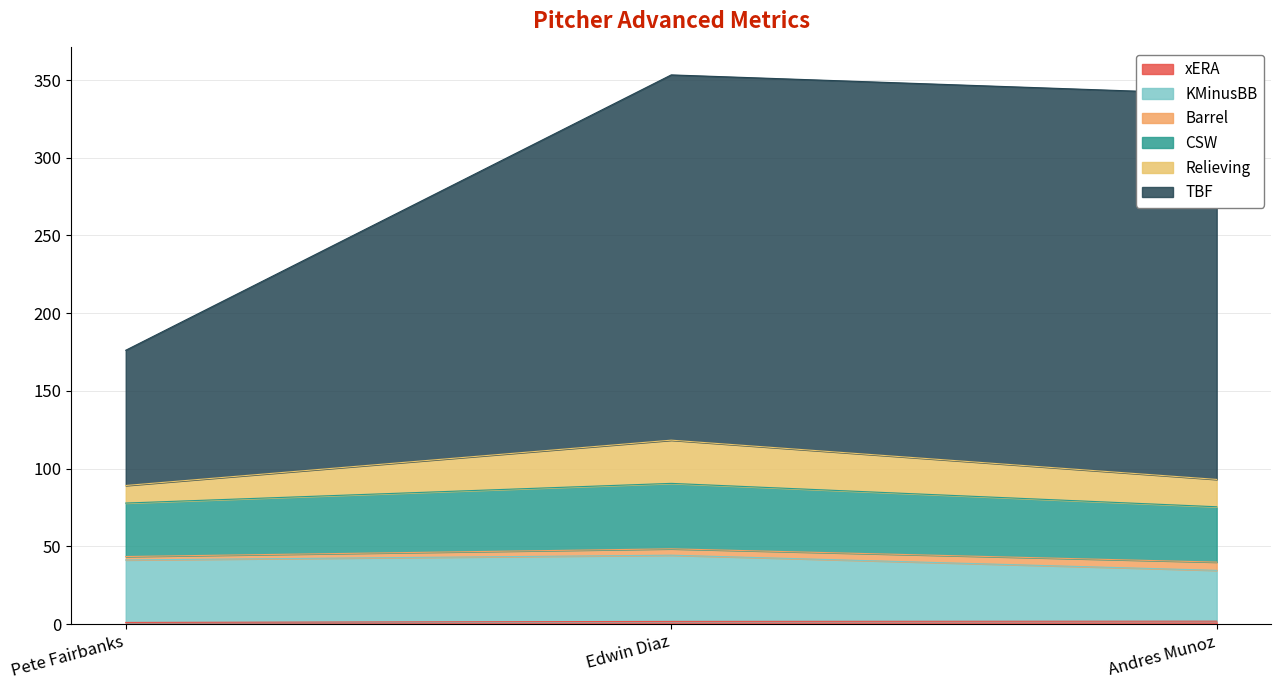

True or false: xERA has a value of 1.6 at Pete Fairbanks.

False